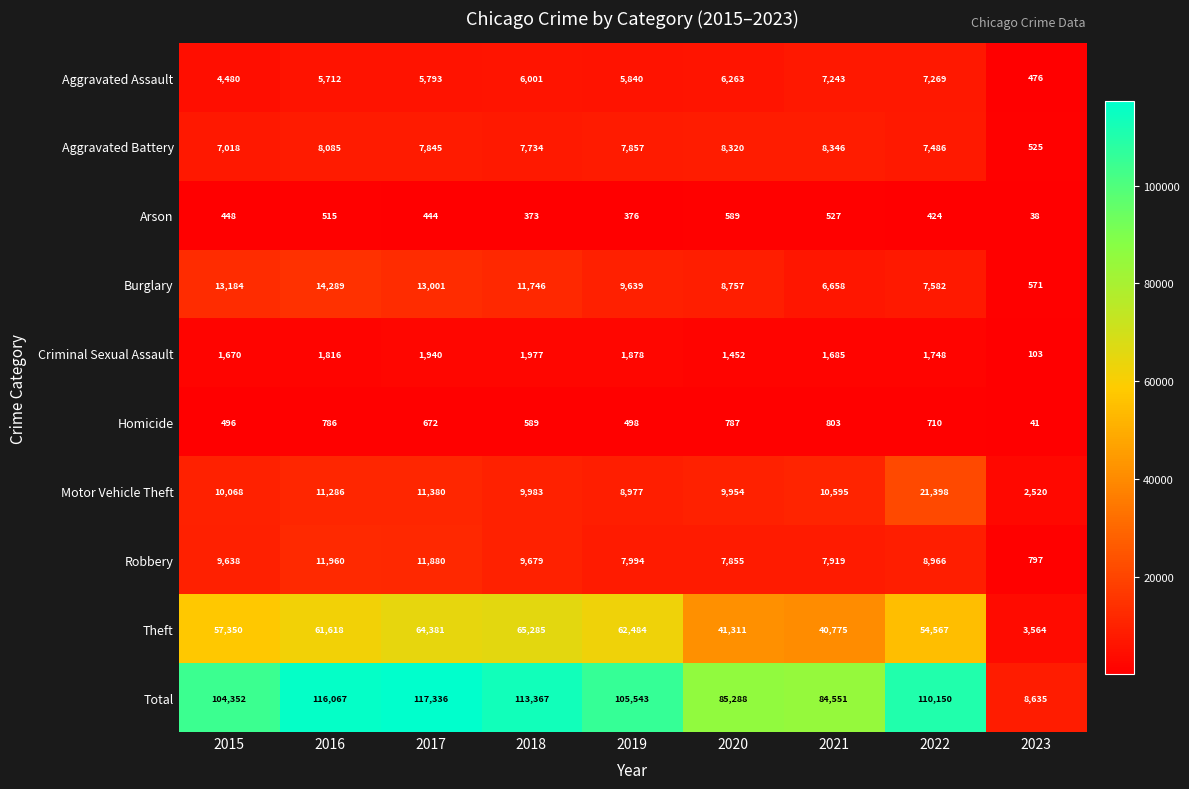

Rank the series by their maximum value, from highest to lowest.

Total, Theft, Motor Vehicle Theft, Burglary, Robbery, Aggravated Battery, Aggravated Assault, Criminal Sexual Assault, Homicide, Arson